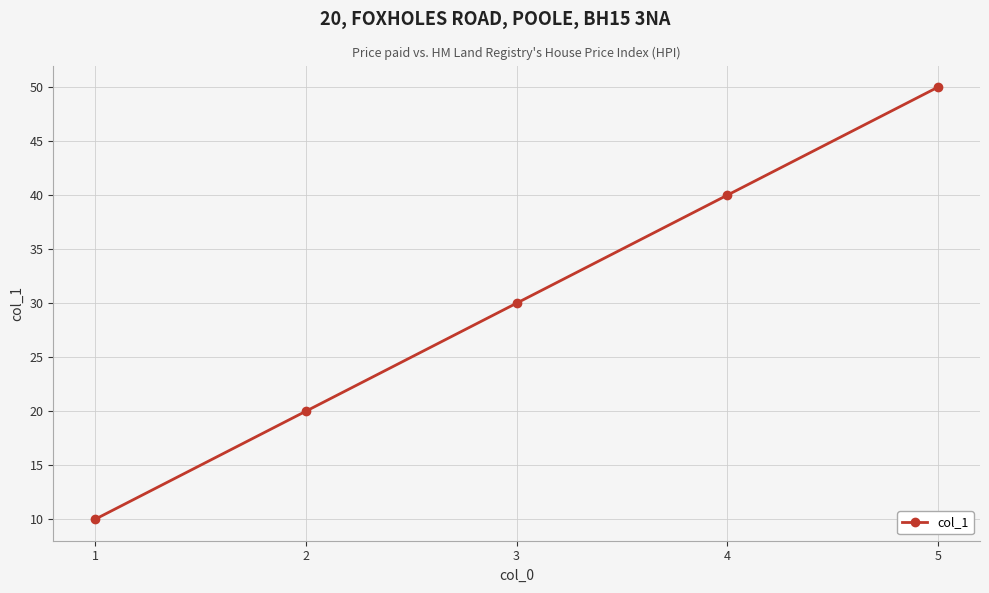

Count the number of data series in this chart.

1